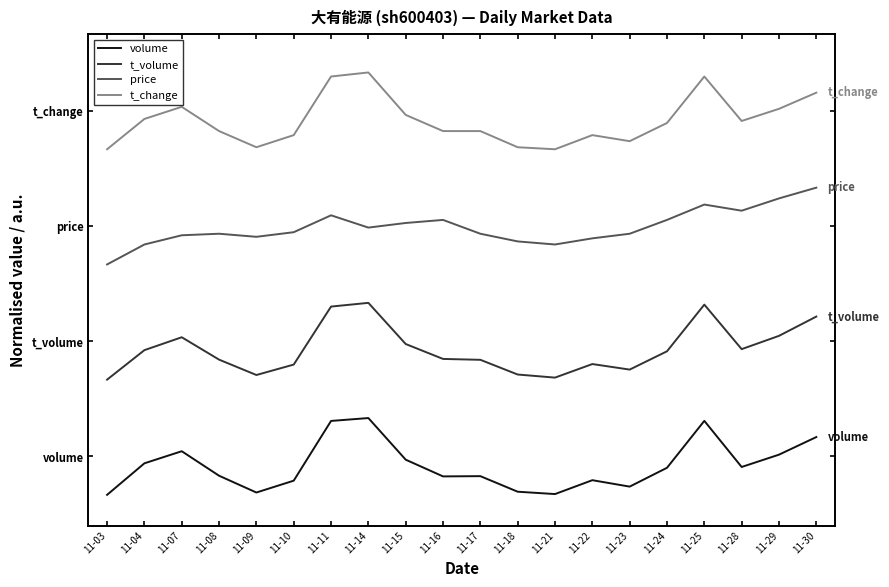

What are all the series names shown in the legend?

volume, t_volume, price, t_change